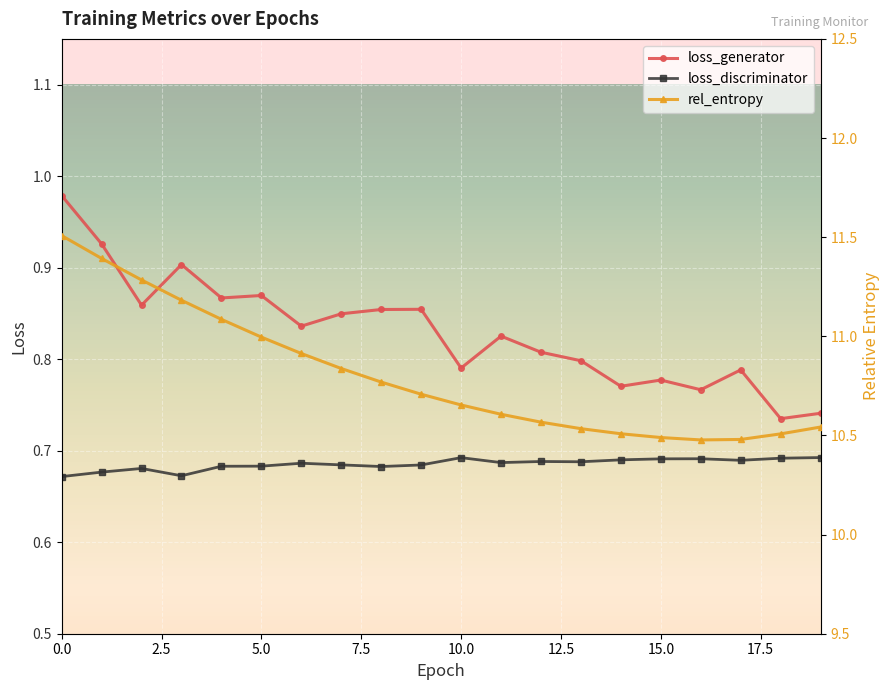

Which series changed the most between 0.0 and 2.5?

rel_entropy